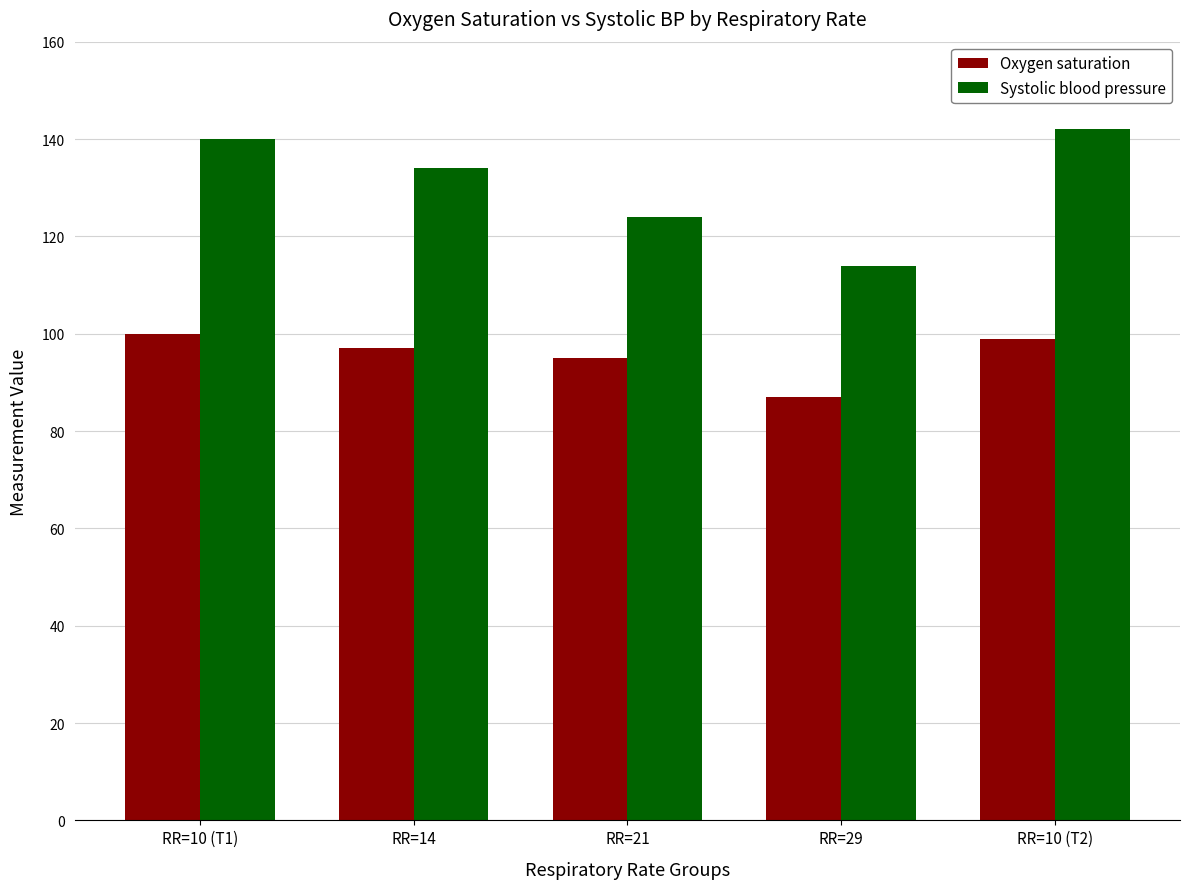

At how many categories does at least one series exceed 105?

5